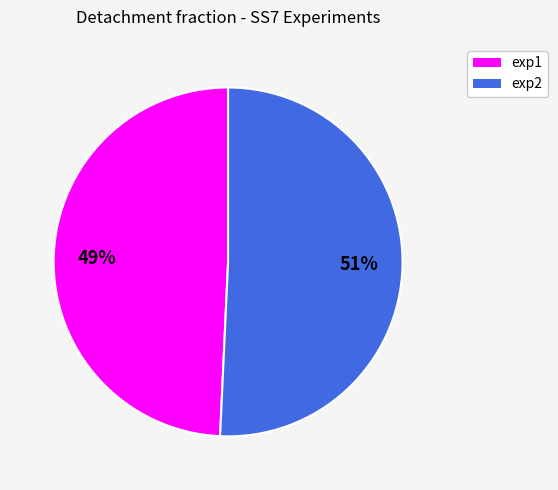

Is exp1 the majority of the pie?

No